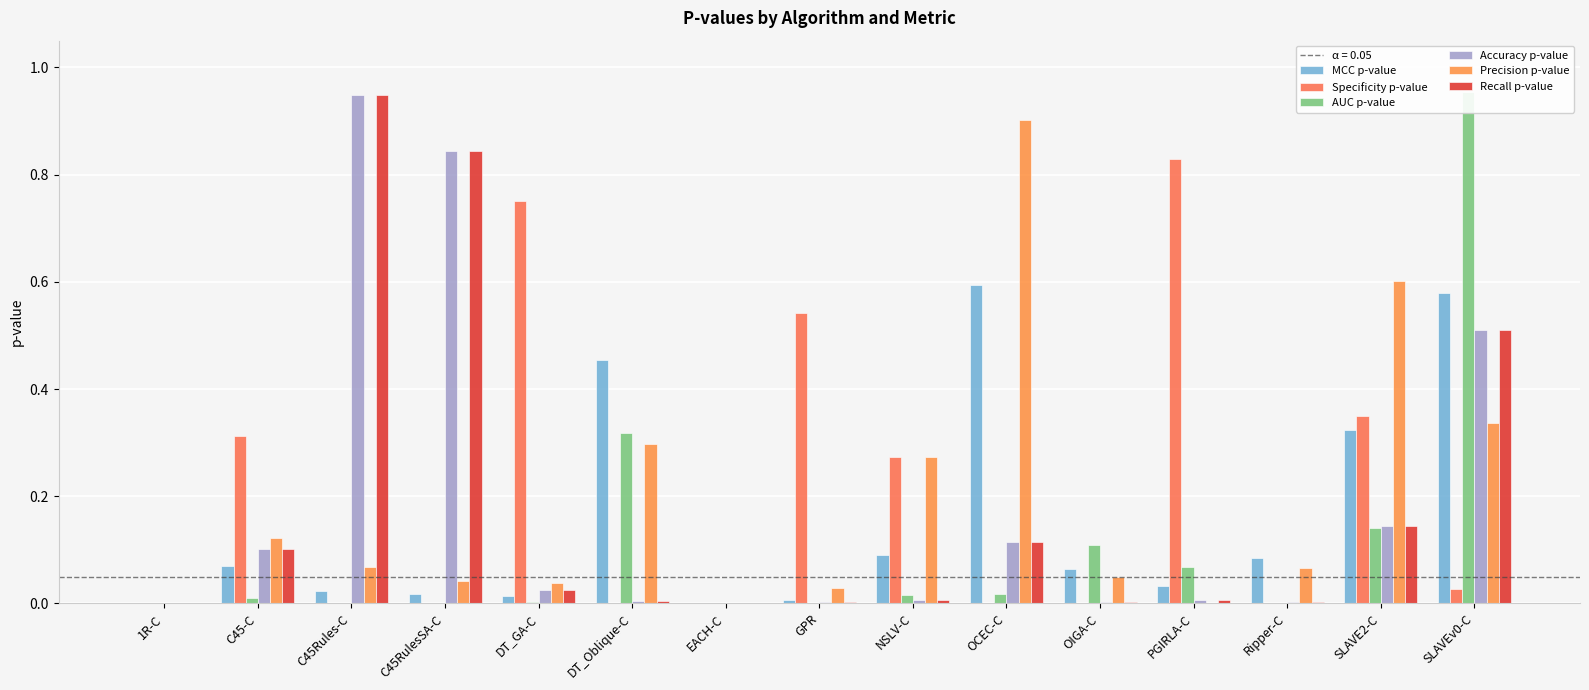

Reading left to right, transcribe all the data shown in this chart.

MCC p-value: 0.0	0.1	0.0	0.0	0.0	0.5	0.0	0.0	0.1	0.6	0.1	0.0	0.1	0.3	0.6
Specificity p-value: 0.0	0.3	0.0	0.0	0.8	0.0	0.0	0.5	0.3	0.0	0.0	0.8	0.0	0.3	0.0
AUC p-value: 0.0	0.0	0.0	0.0	0.0	0.3	0.0	0.0	0.0	0.0	0.1	0.1	0.0	0.1	1.0
Accuracy p-value: 0.0	0.1	0.9	0.8	0.0	0.0	0.0	0.0	0.0	0.1	0.0	0.0	0.0	0.1	0.5
Precision p-value: 0.0	0.1	0.1	0.0	0.0	0.3	0.0	0.0	0.3	0.9	0.0	0.0	0.1	0.6	0.3
Recall p-value: 0.0	0.1	0.9	0.8	0.0	0.0	0.0	0.0	0.0	0.1	0.0	0.0	0.0	0.1	0.5